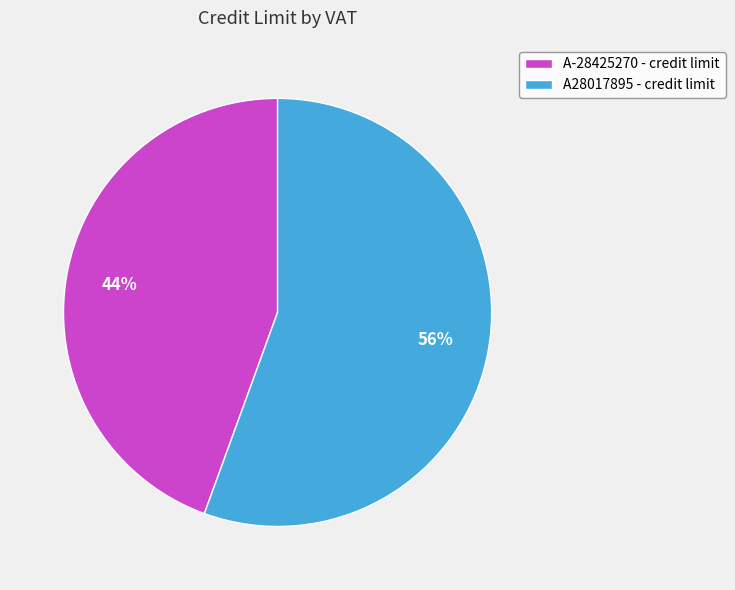

Is the sum of A28017895 and A-28425270 greater than half?

Yes